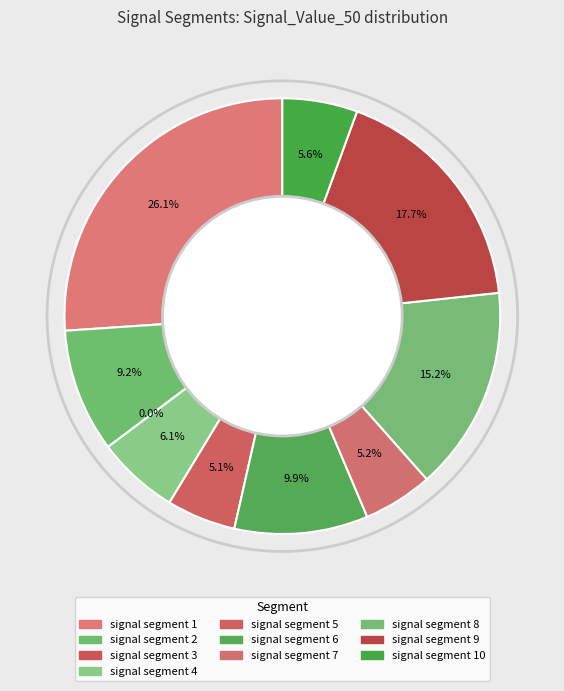

How many slices are in this pie chart?

10